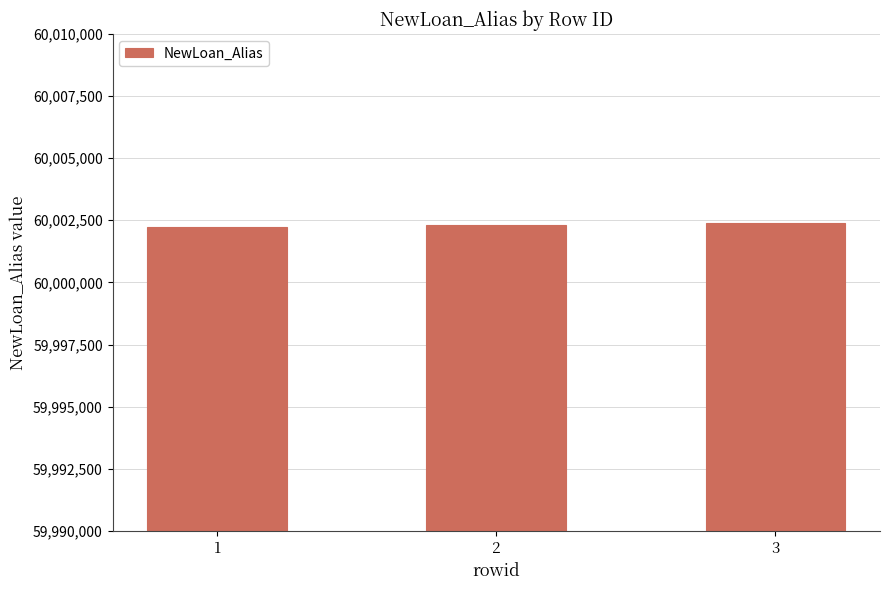

How many values are between 60002220 and 60002400?

3